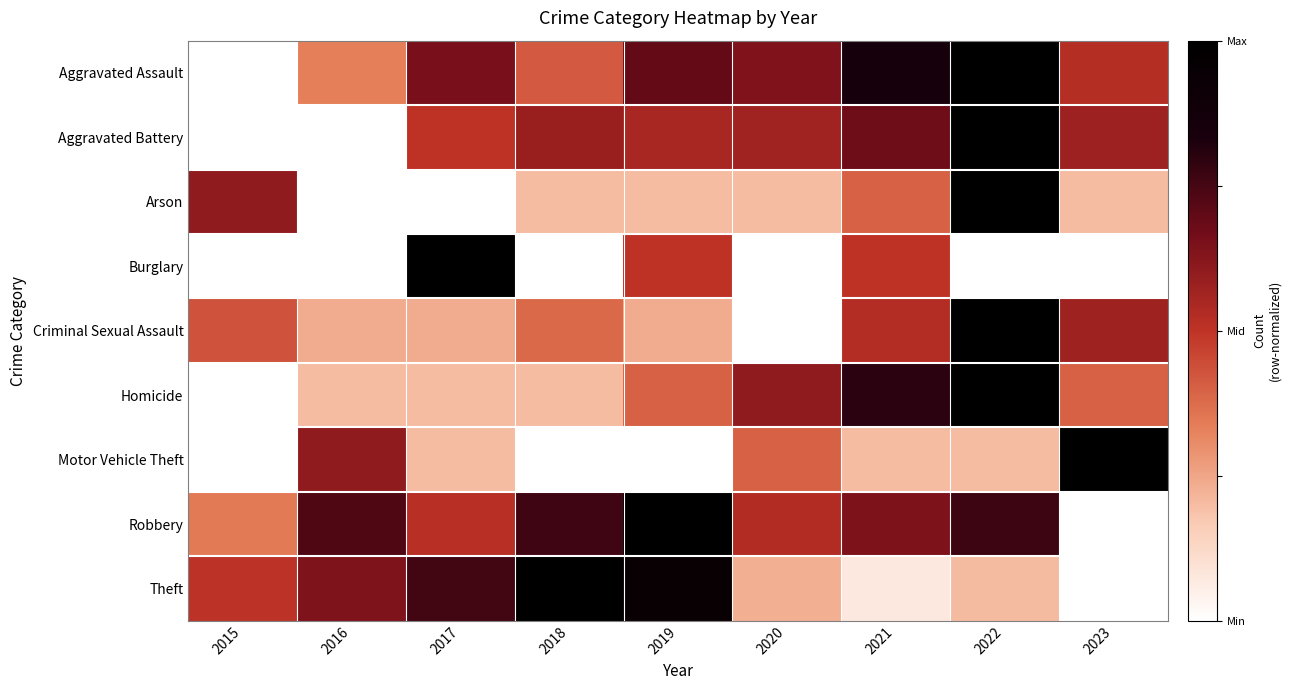

Between 2015 and 2021, which is larger?

2021